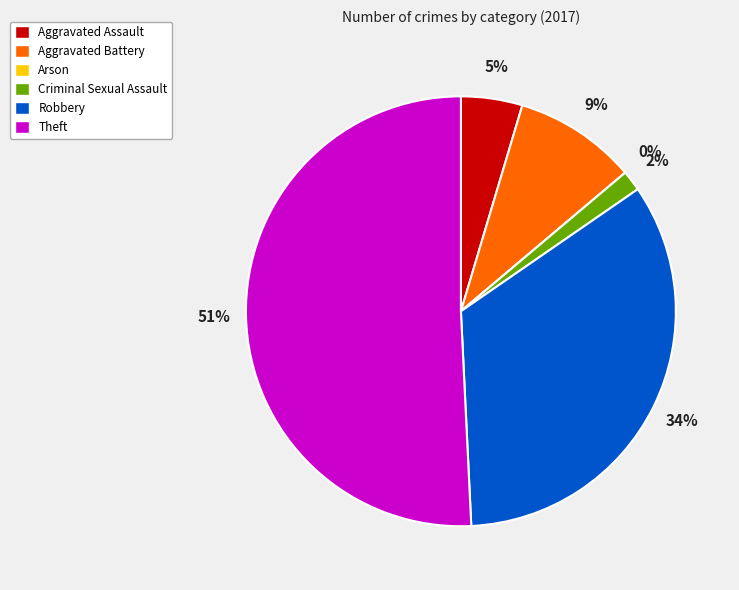

To the nearest percent, what portion does Aggravated Battery represent?

9%